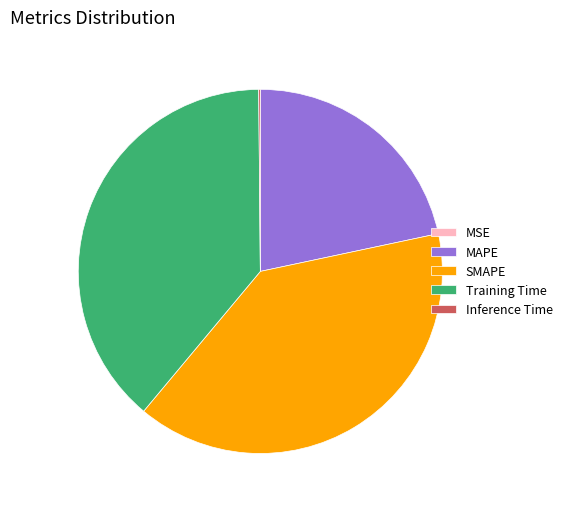

Does MAPE represent more than half of the total?

No